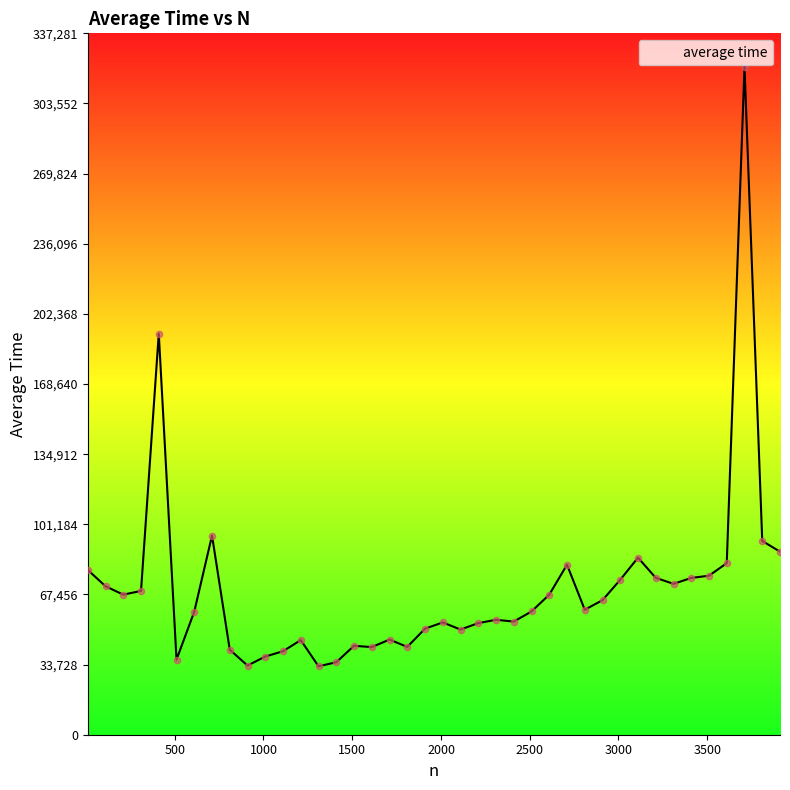

What is the greatest value displayed?

321220